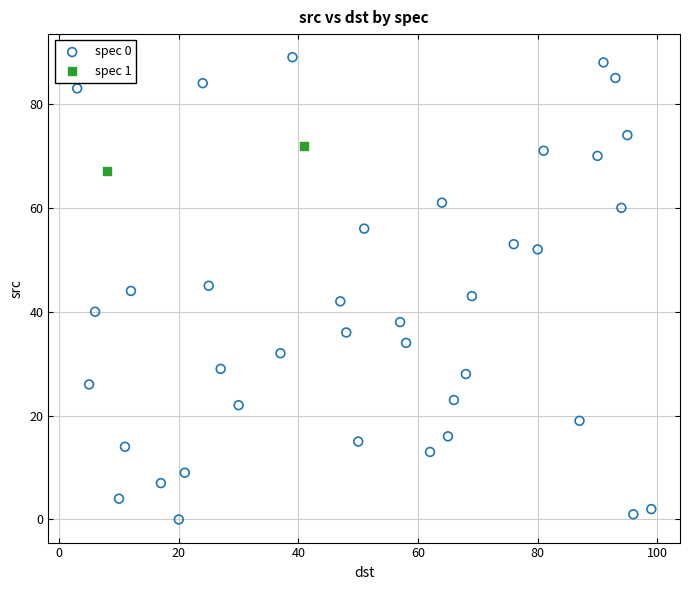

What are all the series names shown in the legend?

spec 0, spec 1